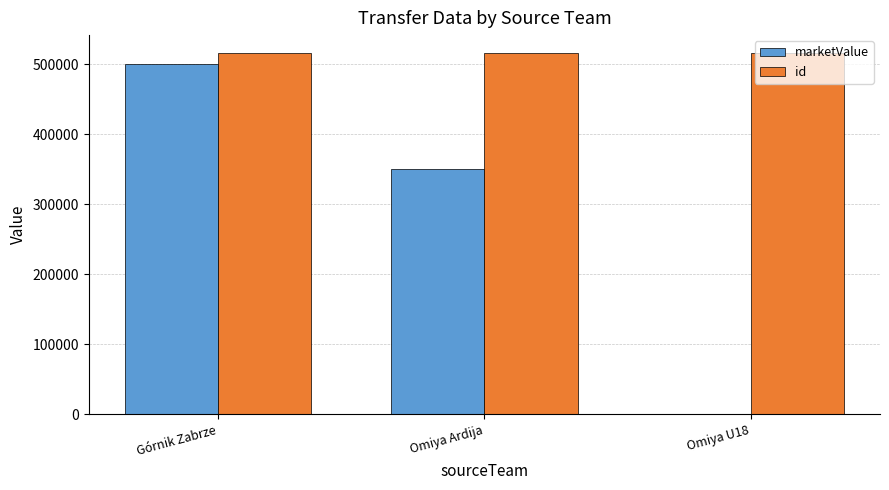

At which category is the sum across all series the highest?

Górnik Zabrze